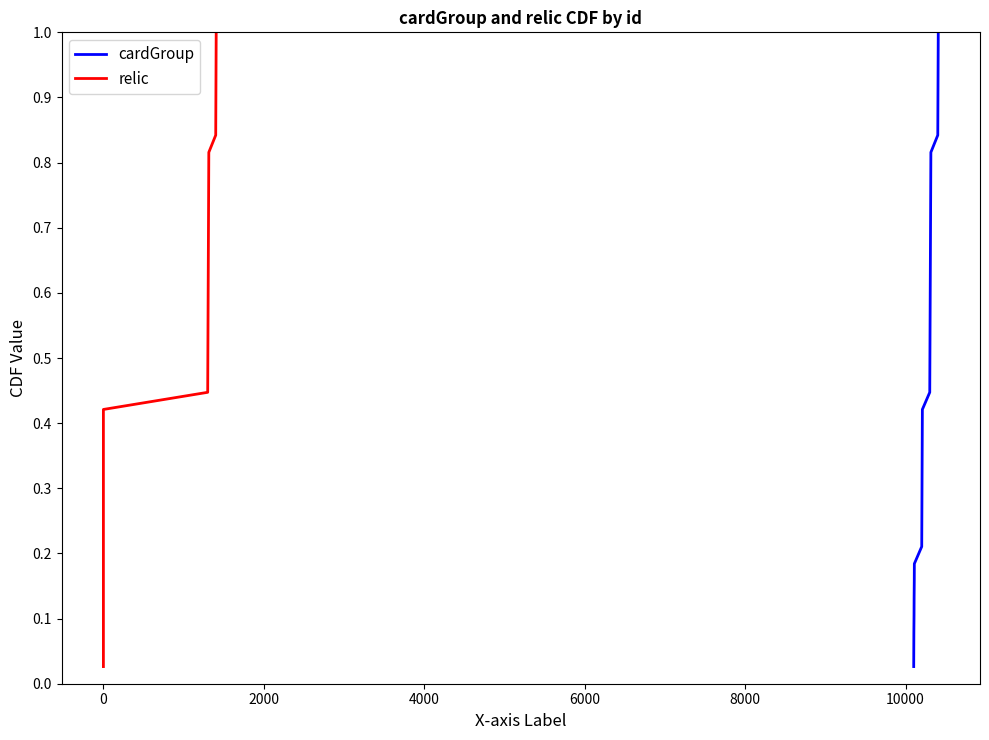

True or false: relic and cardGroup intersect in this chart.

False